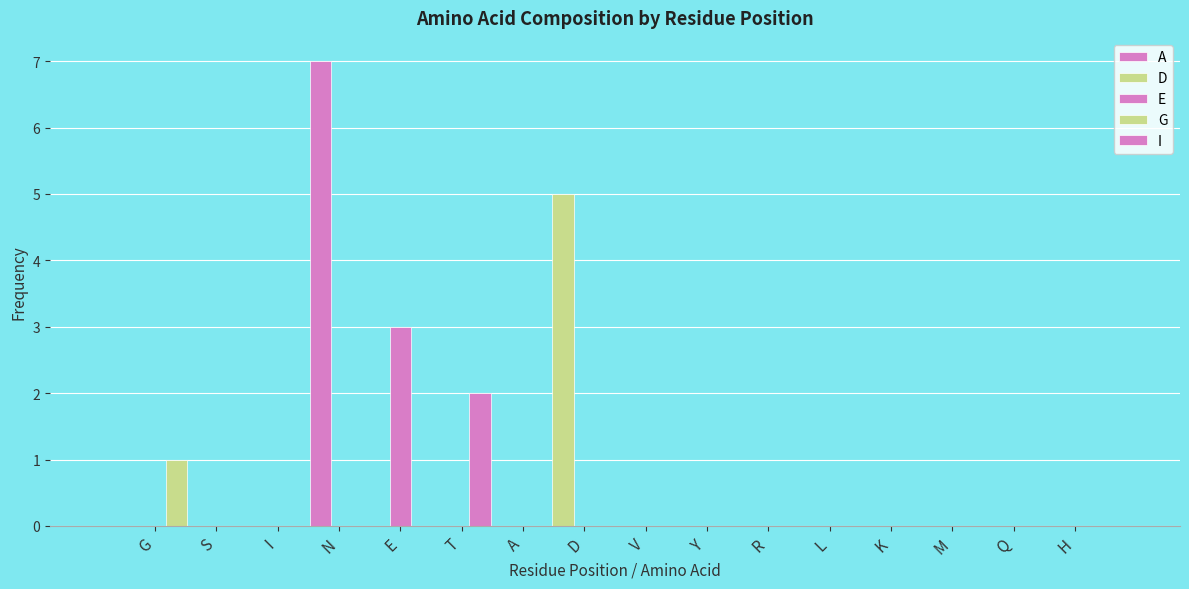

List the series in order of their overall mean, lowest first.

G, A, E, D, I